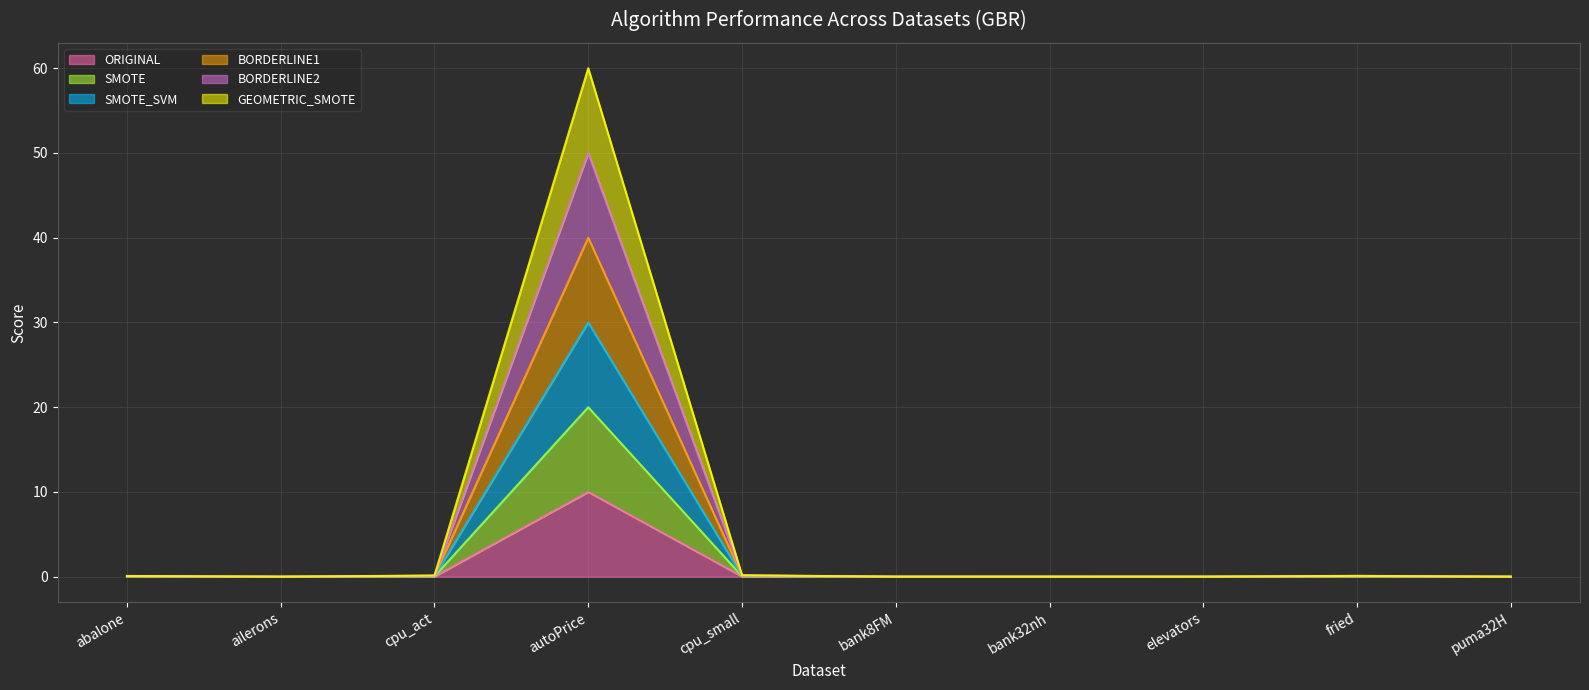

How many values in the BORDERLINE2 series exceed 0?

9